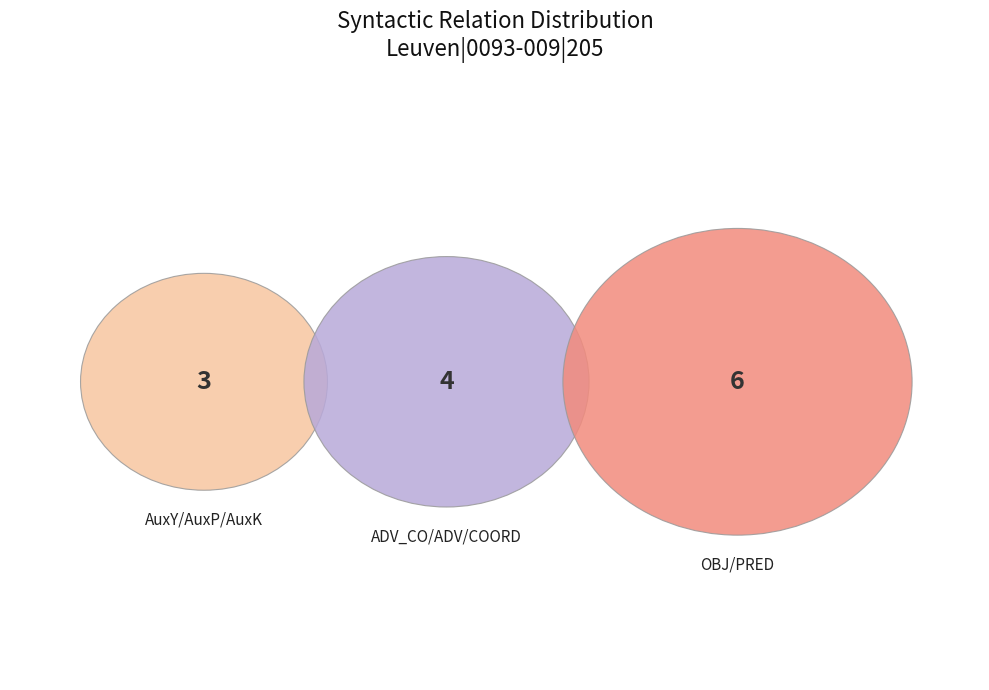

Is it true that v--pna--- is 22% of the pie?

False